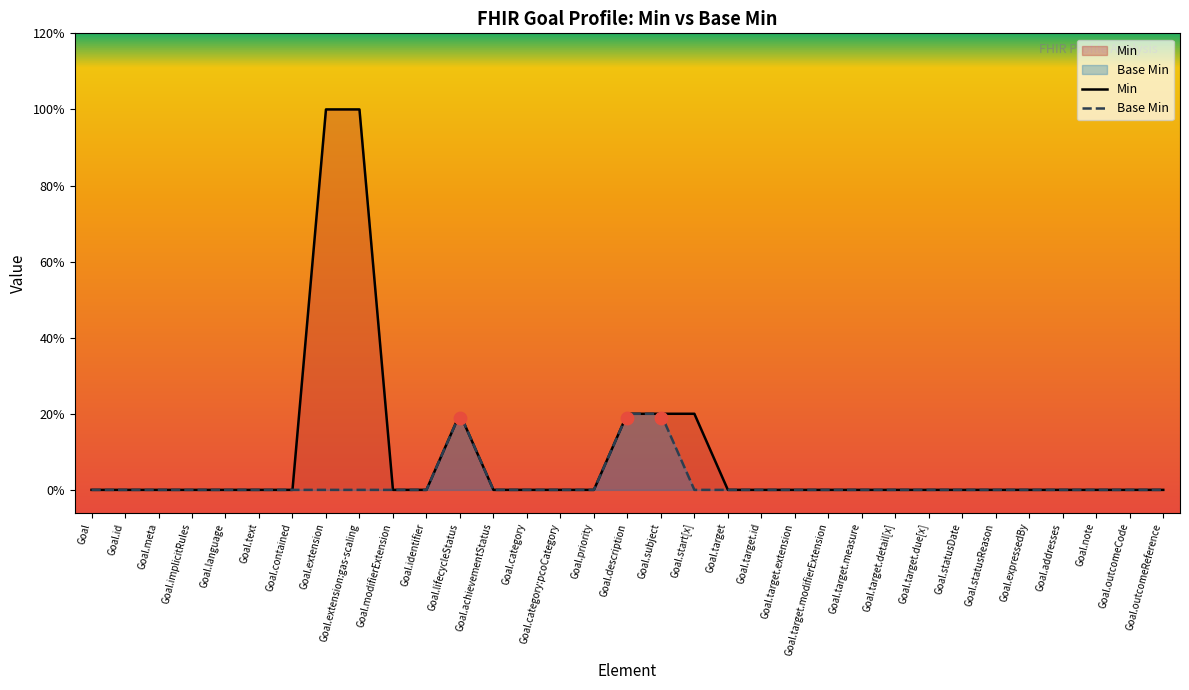

Is the value of Base Min at Goal.meta greater than the value of Min at Goal.subject?

No